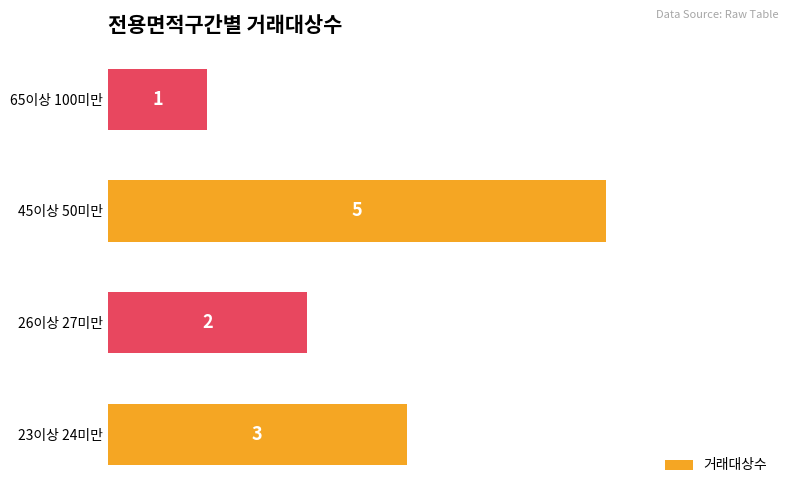

What is the smallest value displayed?

1